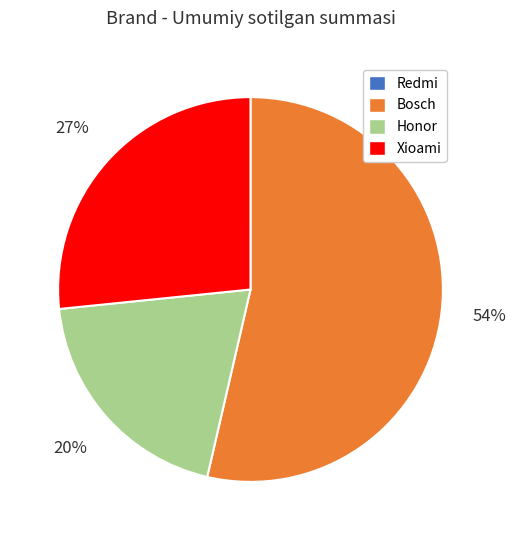

To the nearest percent, what is the average slice percentage?

25%